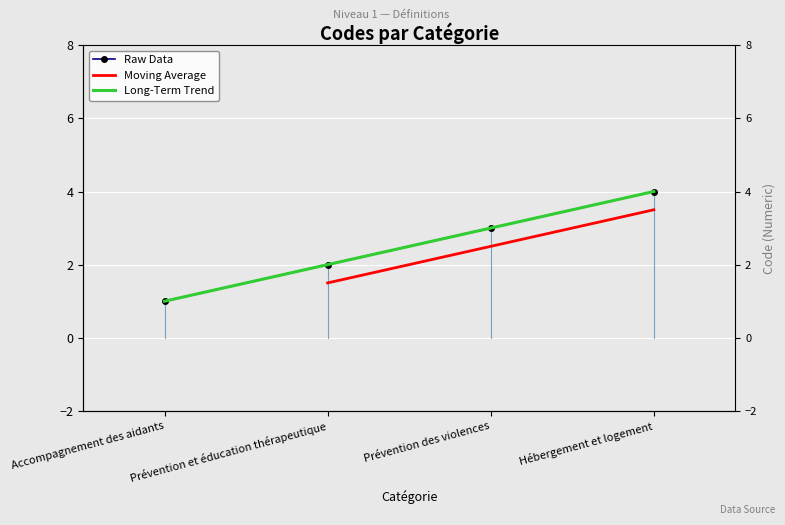

Rank the categories by value from lowest to highest.

Accompagnement des aidants, Prévention et éducation thérapeutique, Prévention des violences, Hébergement et logement